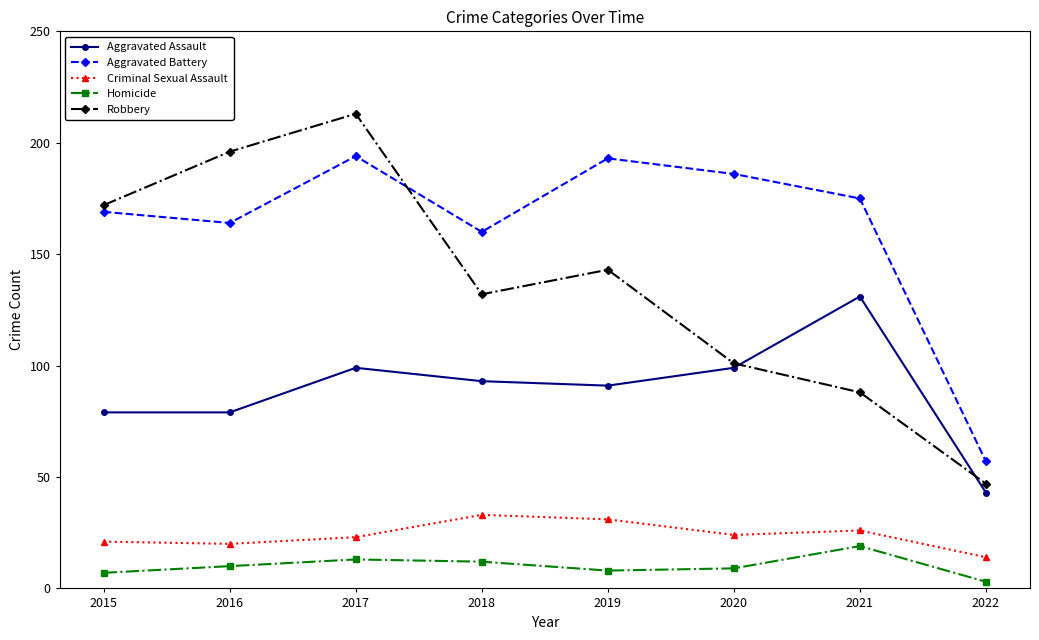

What is the value of the Aggravated Assault point at the 7th from the left?

131